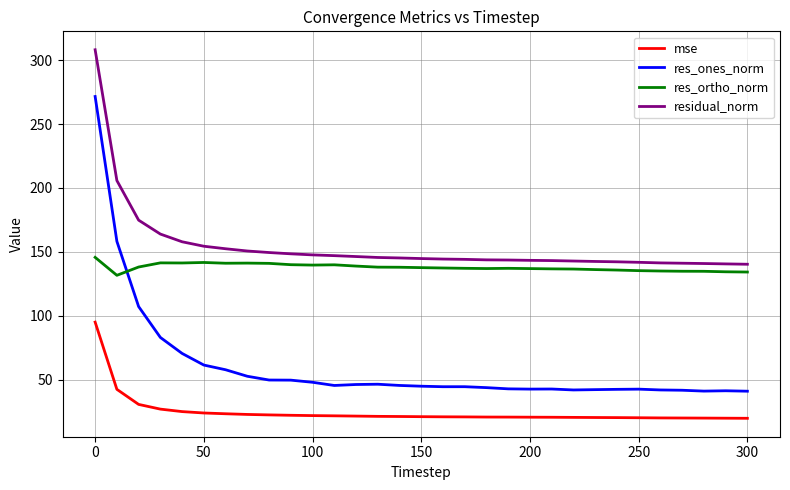

True or false: res_ones_norm and res_ortho_norm intersect in this chart.

True